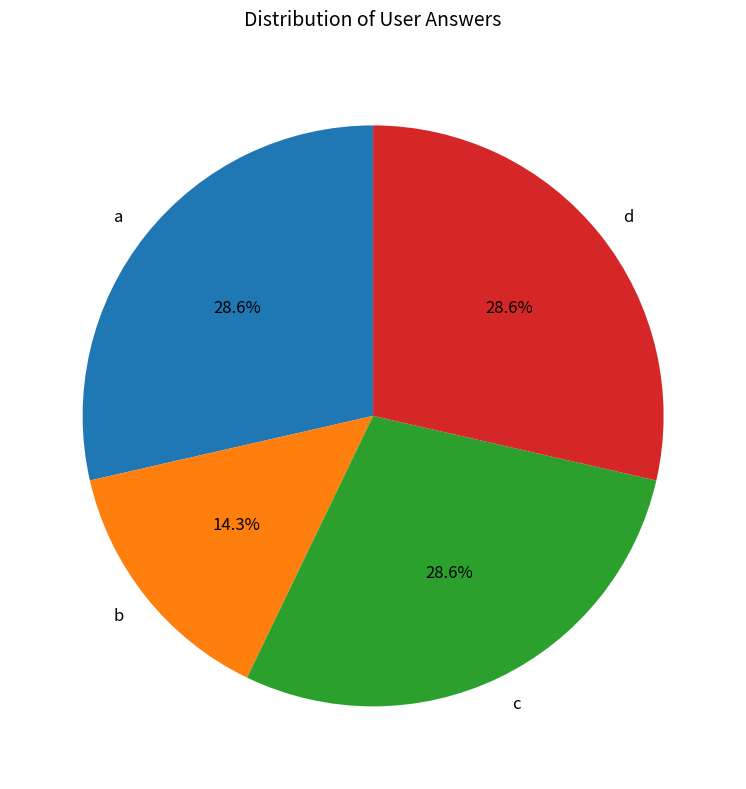

The a slice represents 29% of the pie. True or false?

True